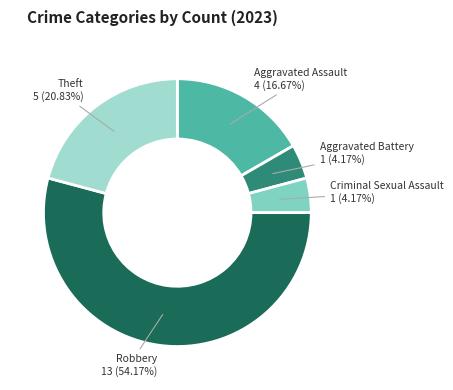

Is it true that Robbery is 54% of the pie?

True